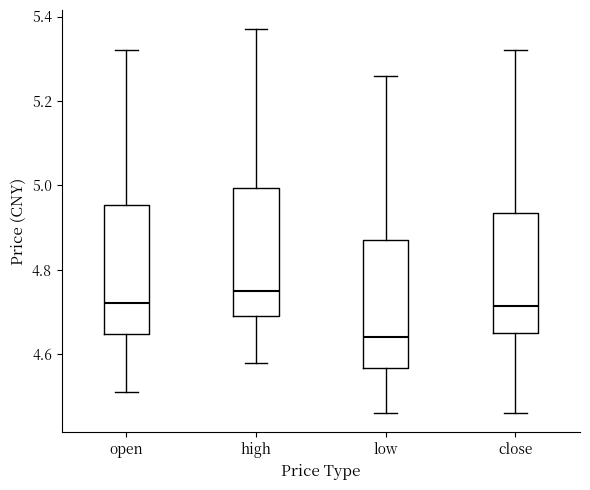

Which box's median line is the highest?

high